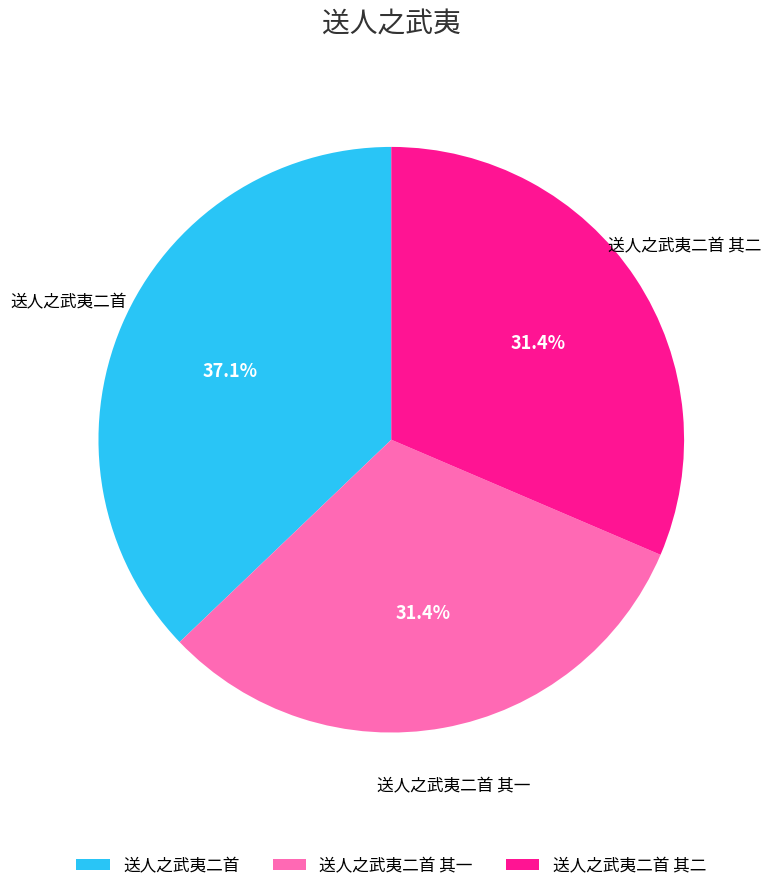

What is the ratio of the value at 送人之武夷二首 to the value at 送人之武夷二首 其二?

1.2